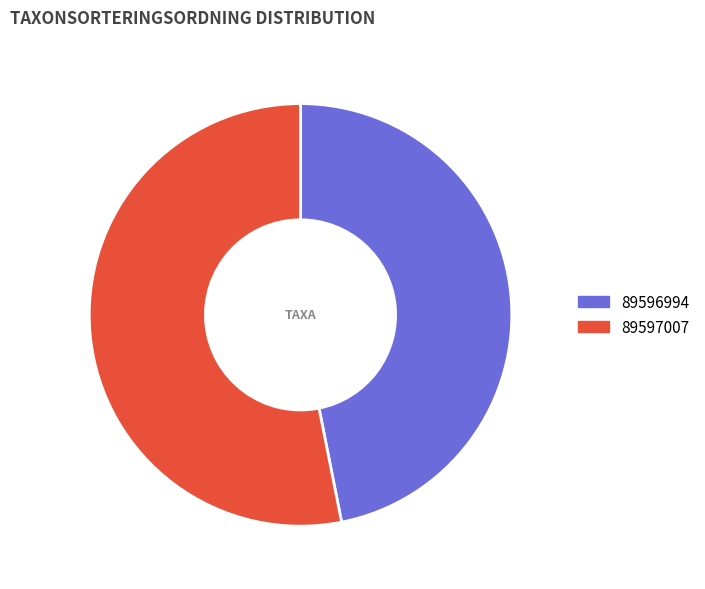

What percentage do 89597007 and 89596994 together represent?

100.0%